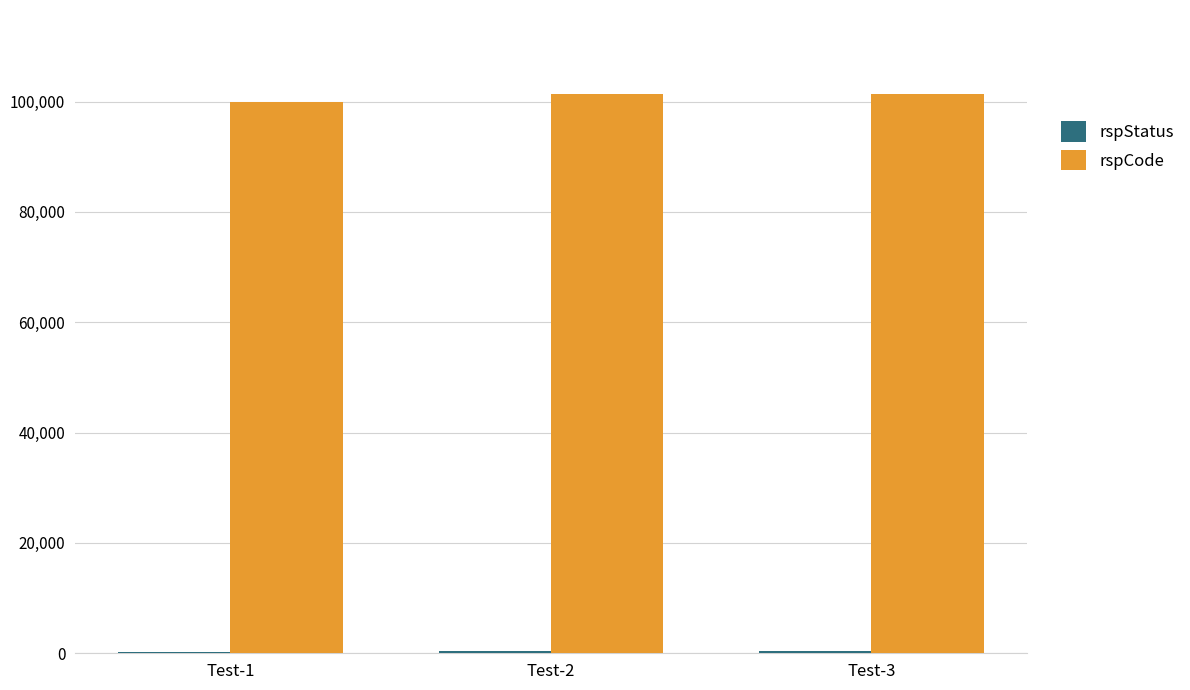

Which series has the widest spread of values?

rspCode